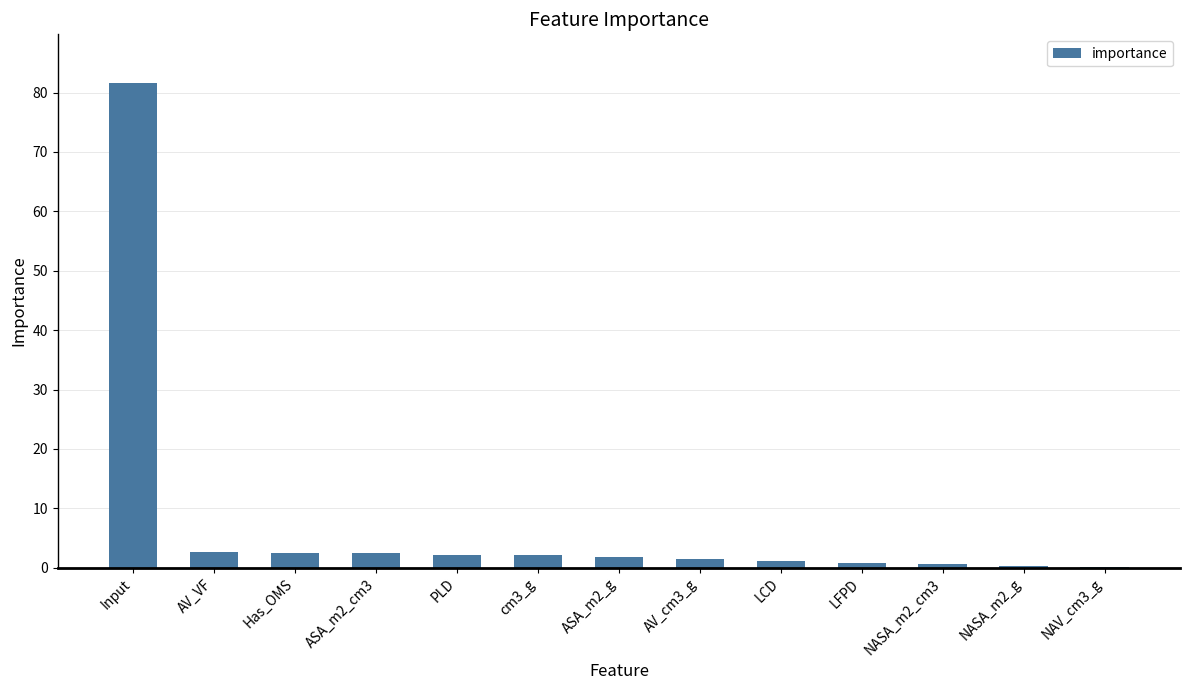

Read the value at Has_OMS.

2.6